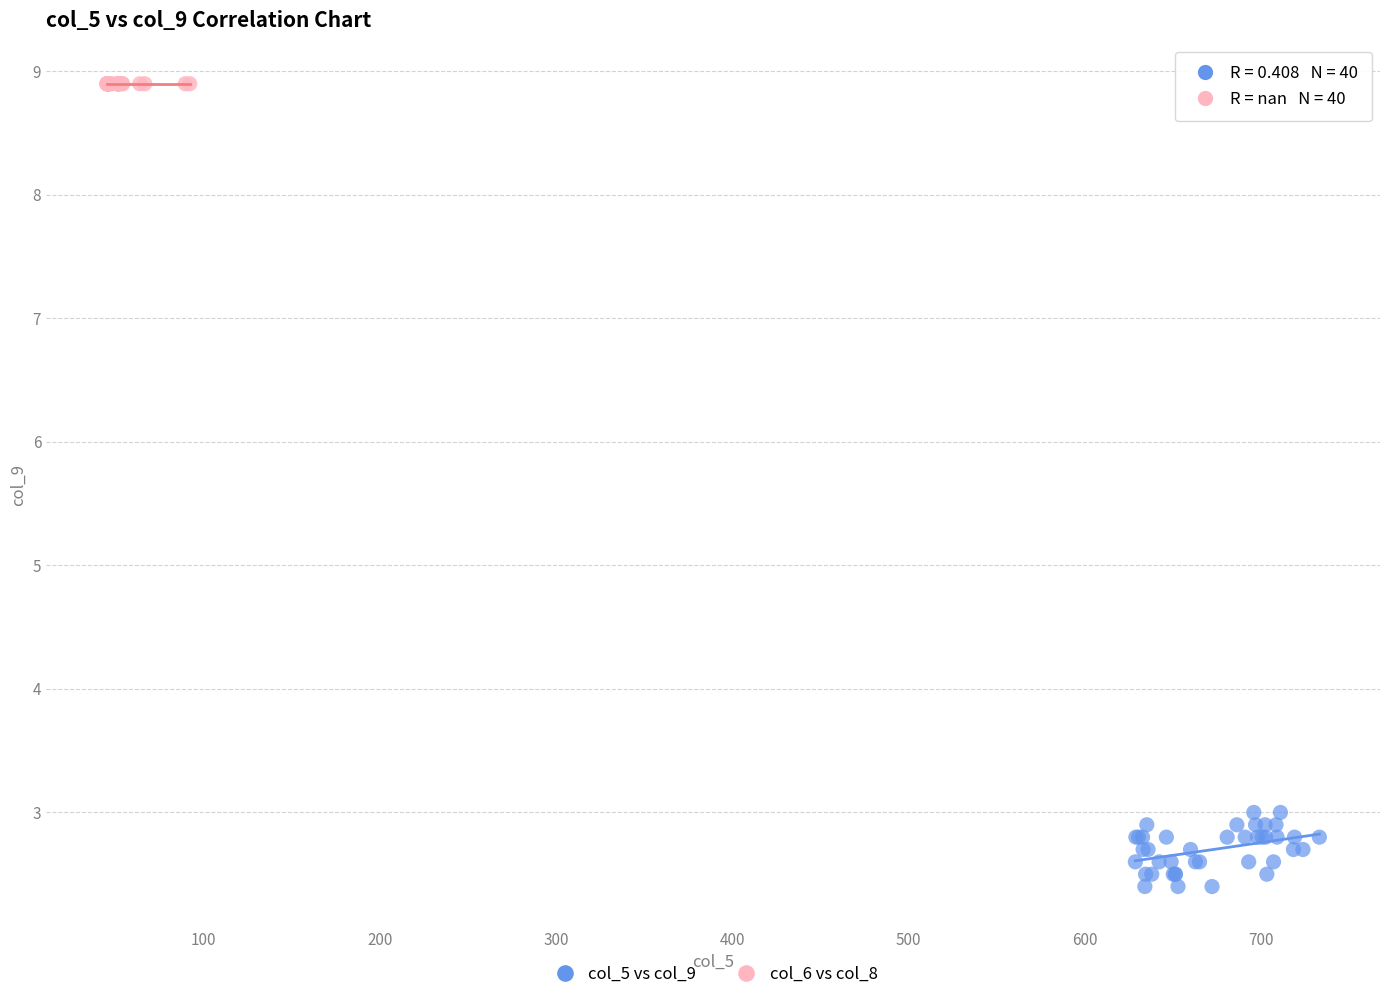

Which series reaches the minimum Y coordinate?

col_5 vs col_9